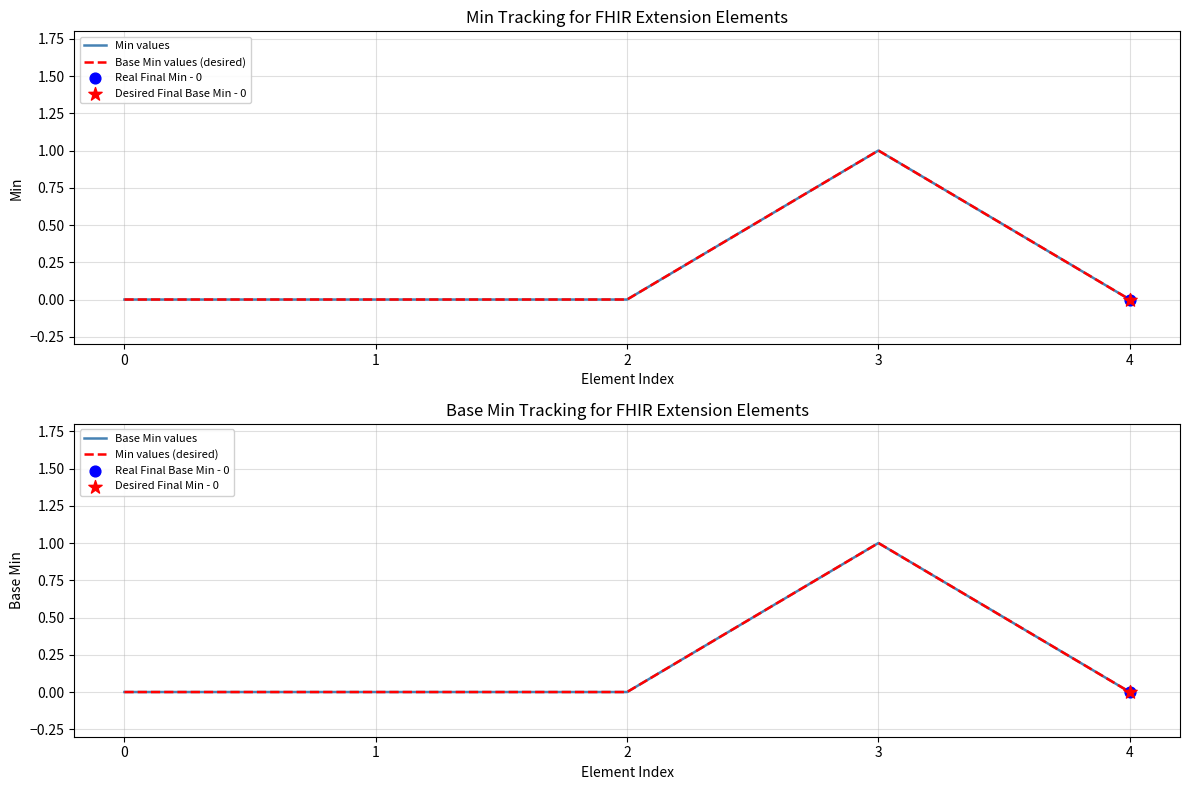

At how many categories does at least one series exceed 0?

1